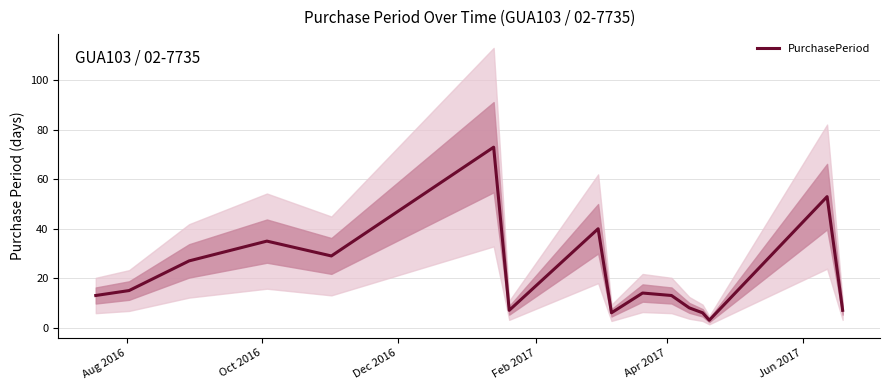

What is the highest value of the PurchasePeriod series?

73